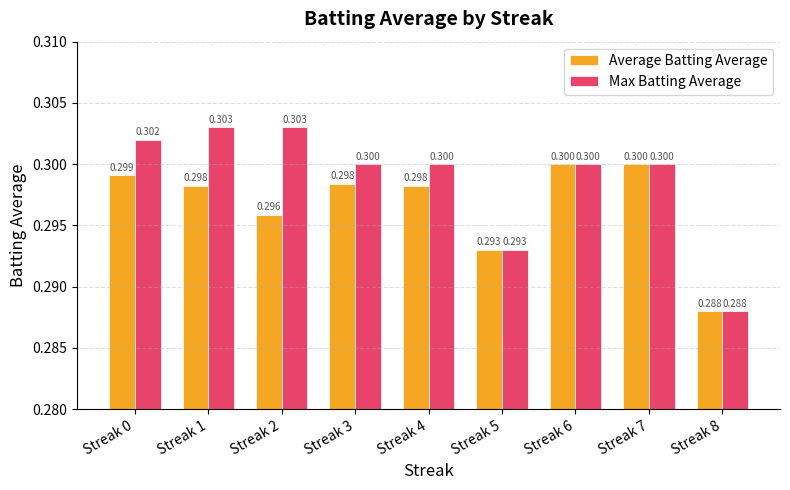

Reading left to right, extract all data points from this chart.

Average Batting Average: 0.3	0.3	0.3	0.3	0.3	0.3	0.3	0.3	0.3
Max Batting Average: 0.3	0.3	0.3	0.3	0.3	0.3	0.3	0.3	0.3